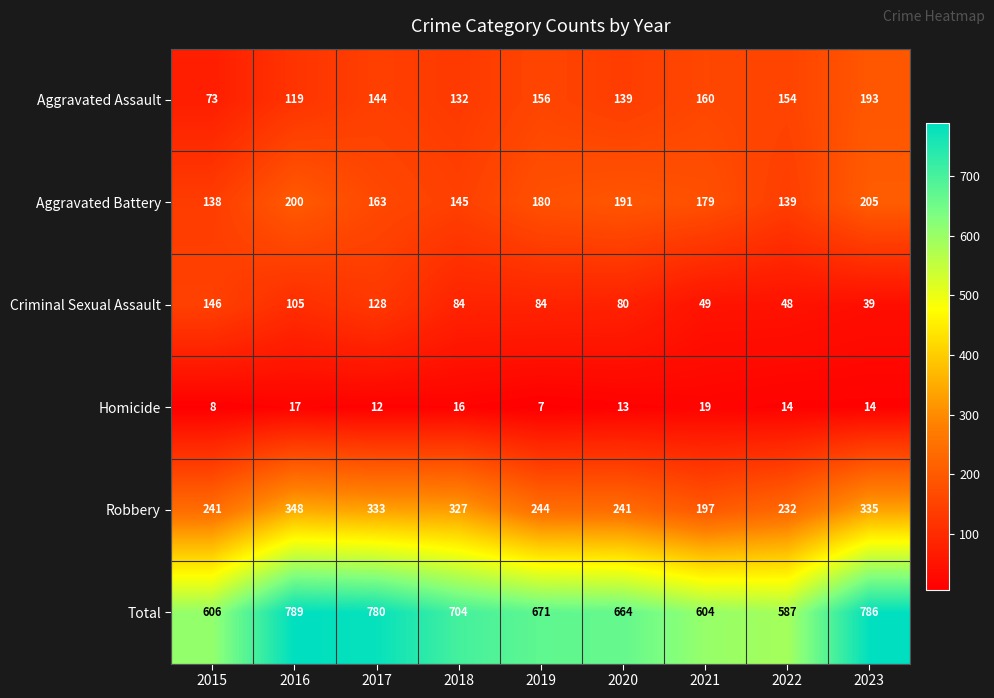

What is the highest value of the Robbery series?

348